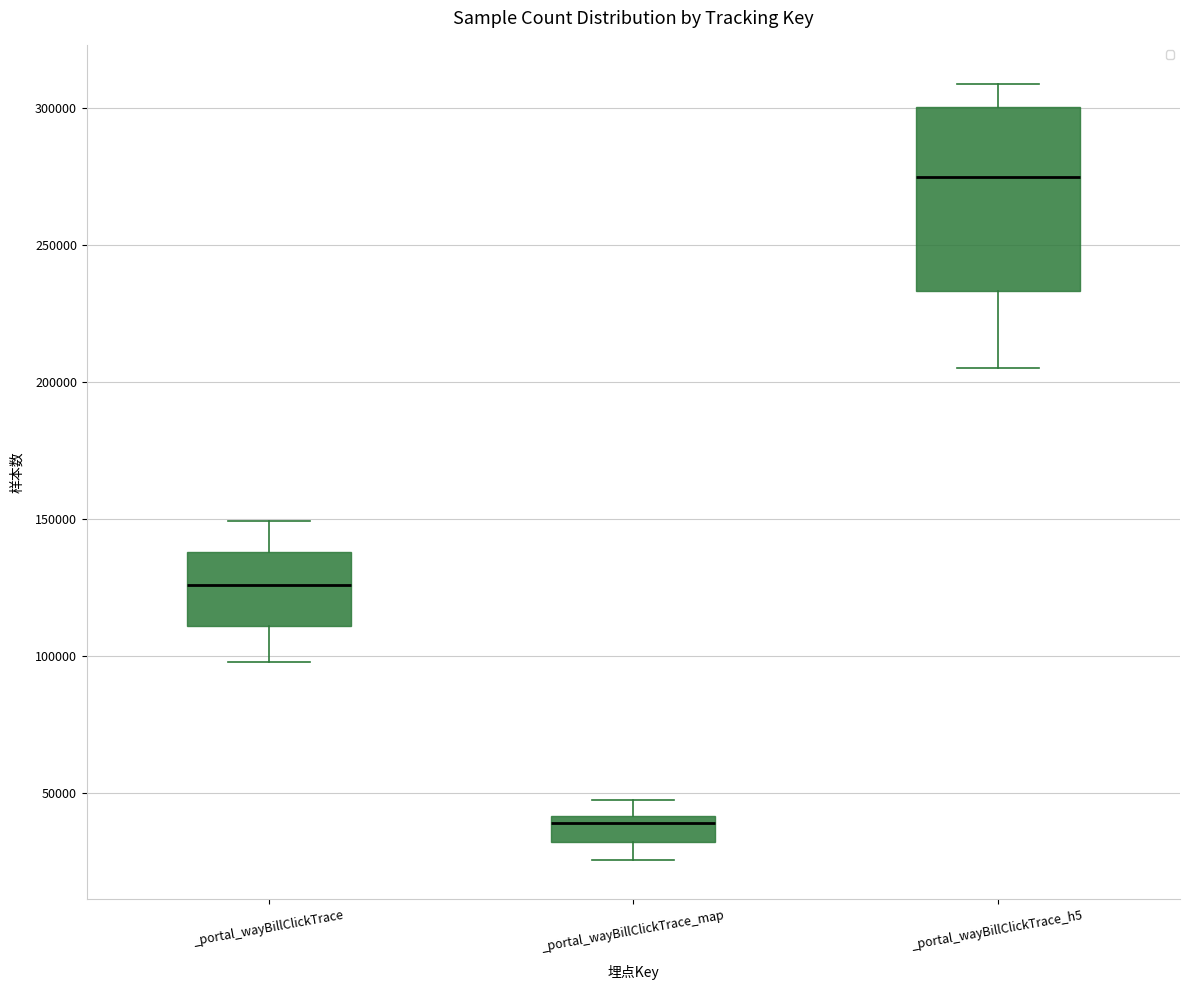

Reading left to right, transcribe this box plot: for each box, give where its median line is, the range the box spans, and where its two whiskers end, as read against the y-axis. The values are not printed on the chart, so give them approximately, as read against the axis.

_portal_wayBillClickTrace: median 125000, box 110000 to 140000, whiskers 100000 to 150000
_portal_wayBillClickTrace_map: median 40000 (just below the box's upper edge), box 30000 to 40000, whiskers 25000 to 50000
_portal_wayBillClickTrace_h5: median 275000, box 235000 to 300000, whiskers 205000 to 310000